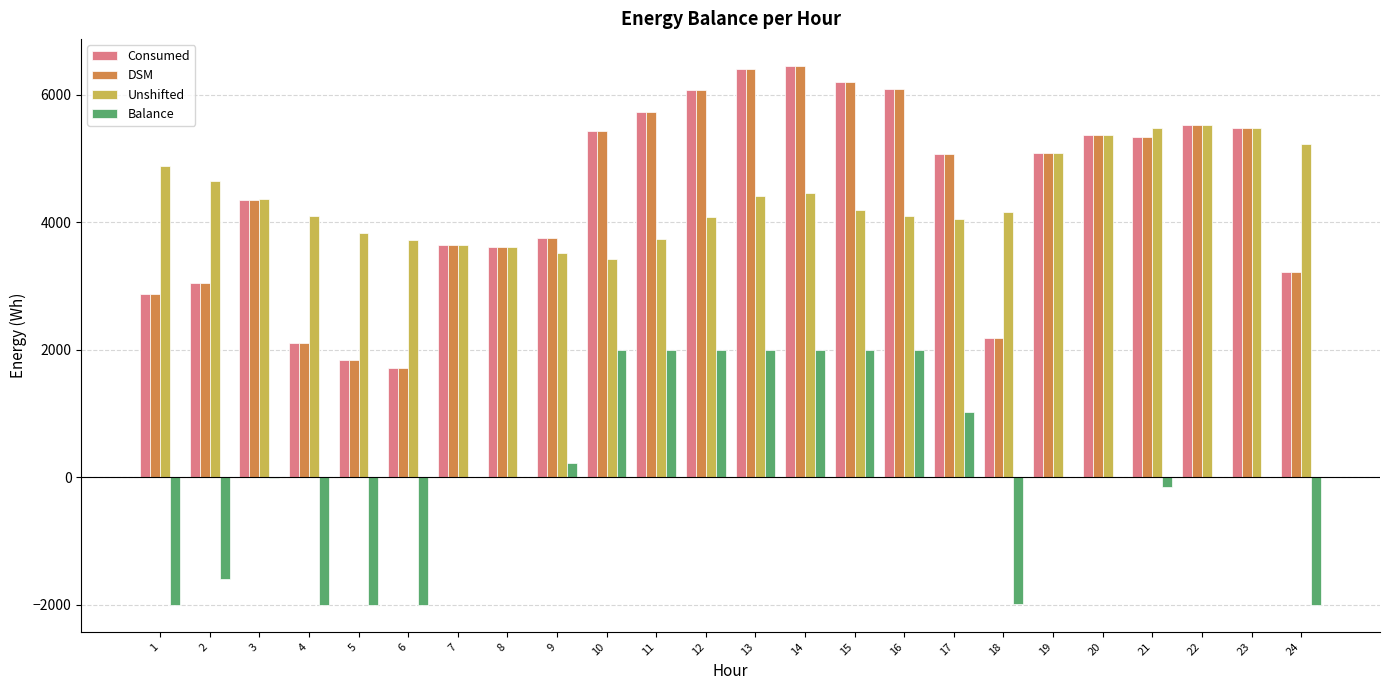

Is the value of Balance at 1 greater than the value of DSM at 14?

No